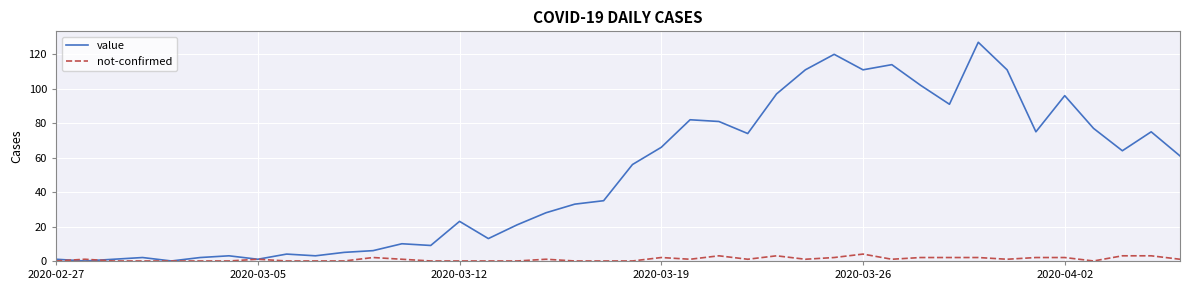

Rank the series by their maximum value, from lowest to highest.

not-confirmed, value